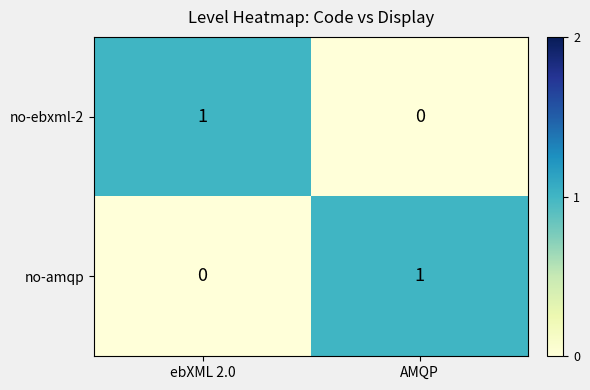

True or false: no-amqp has a value of -1 at ebXML 2.0.

False